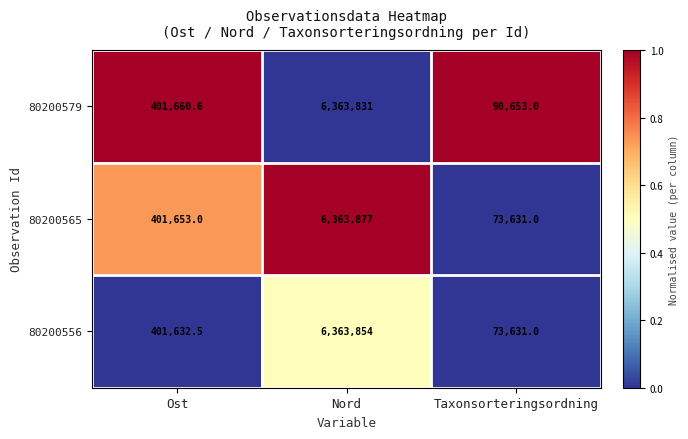

True or false: 80200565 has a value of 401653.0 at Ost.

True